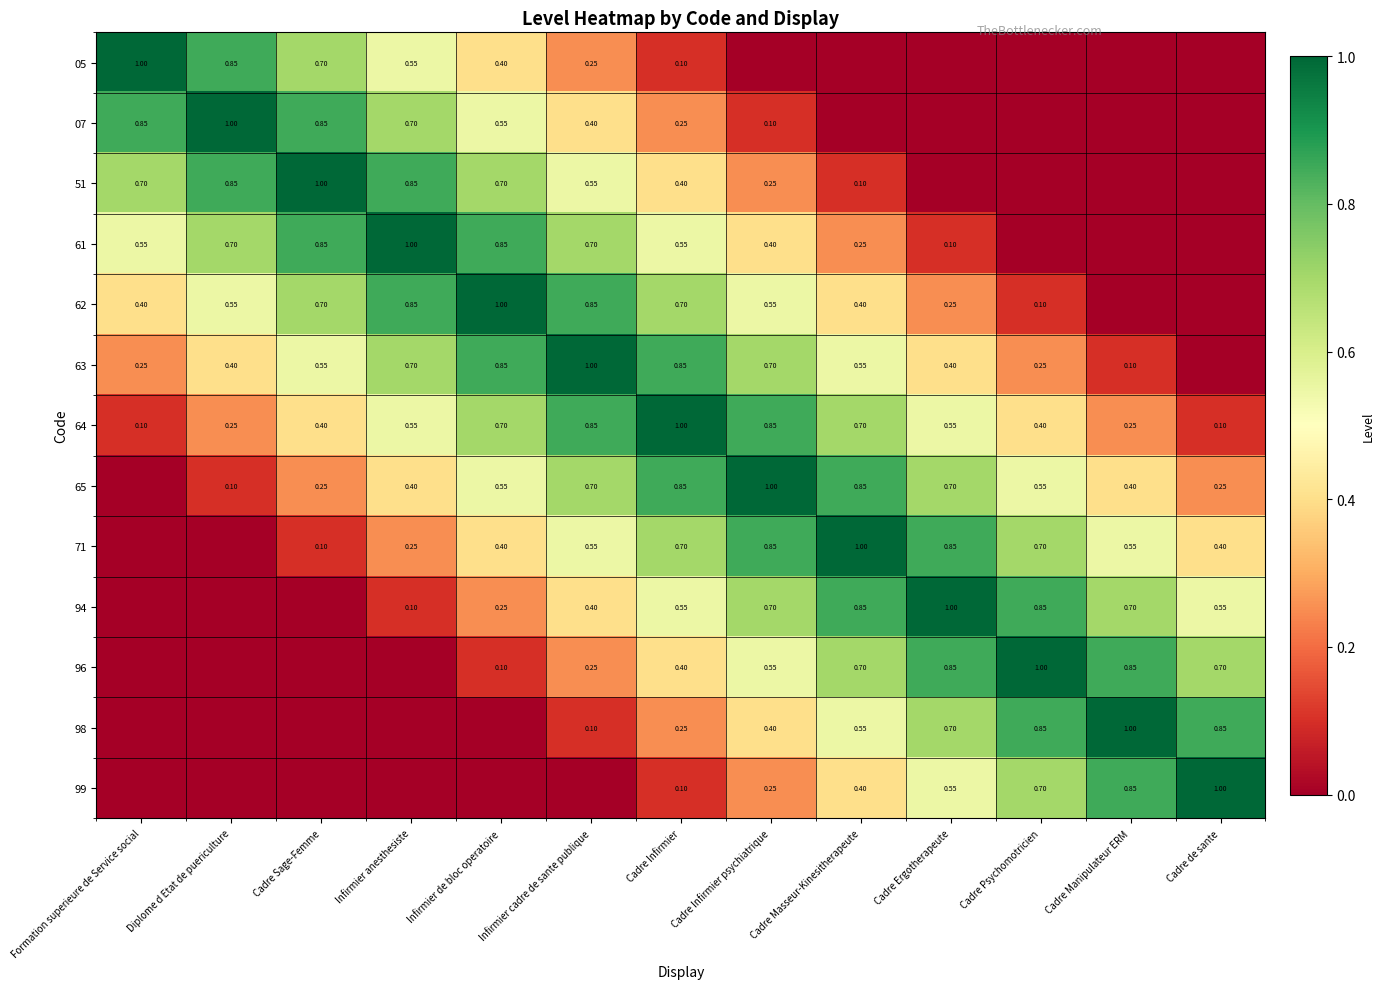

What is the difference between the maximum and minimum values in the 98 series?

1.0